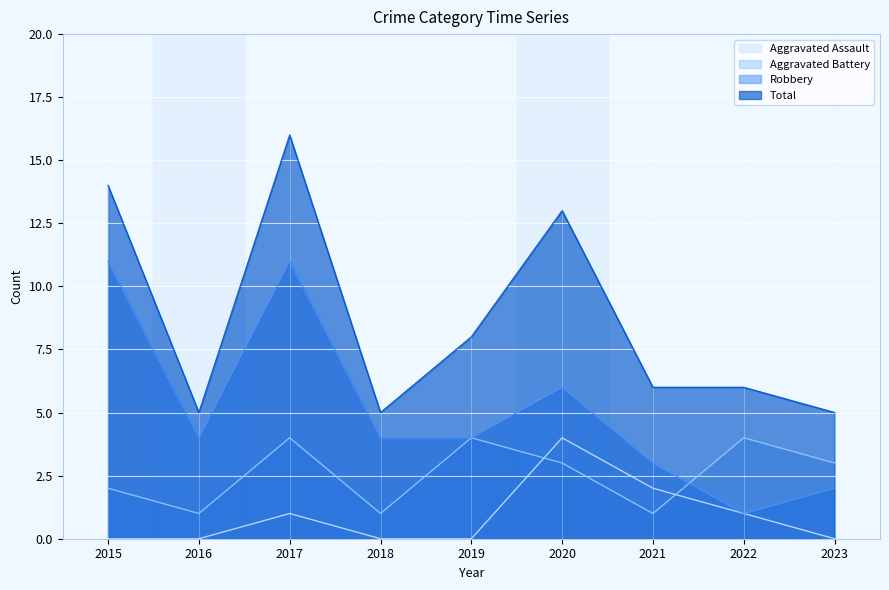

Rank the series by their maximum value, from lowest to highest.

Aggravated Assault, Aggravated Battery, Robbery, Total